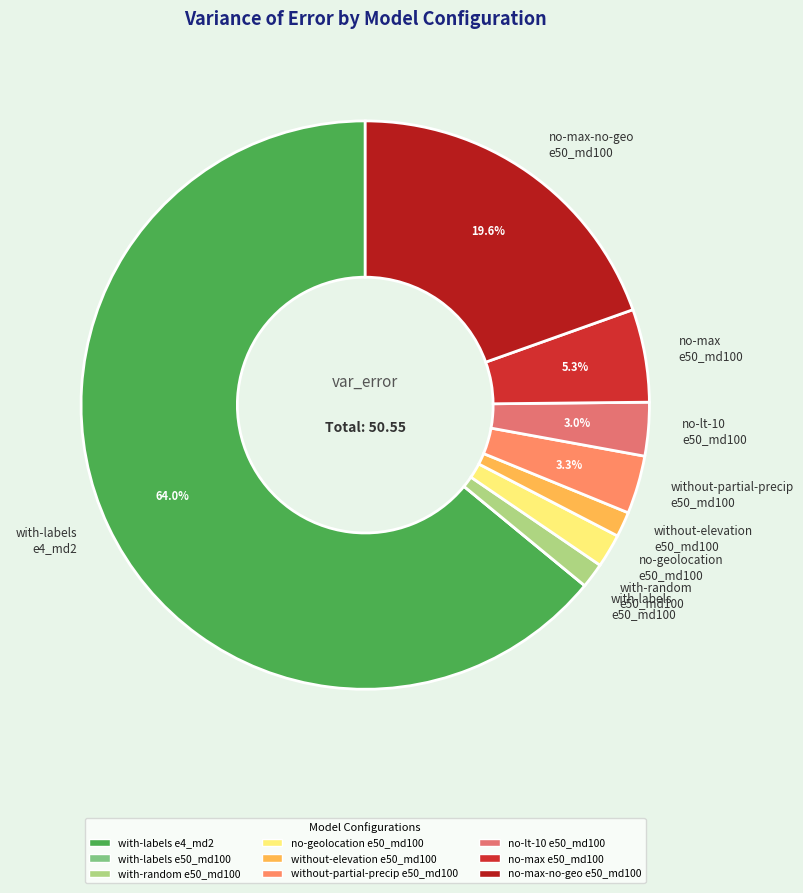

Do with-random e50_md100 and without-partial-precip e50_md100 together represent more than half of the pie?

No